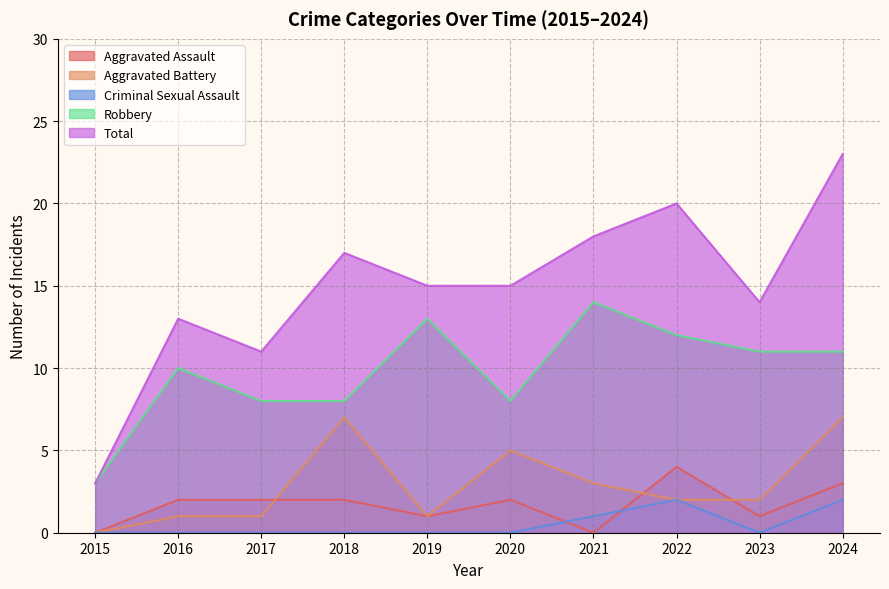

What are all the series names shown in the legend?

Aggravated Assault, Aggravated Battery, Criminal Sexual Assault, Robbery, Total